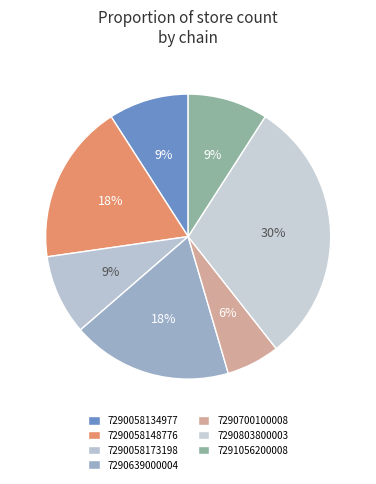

Is it true that 7290058173198 is 9% of the pie?

True